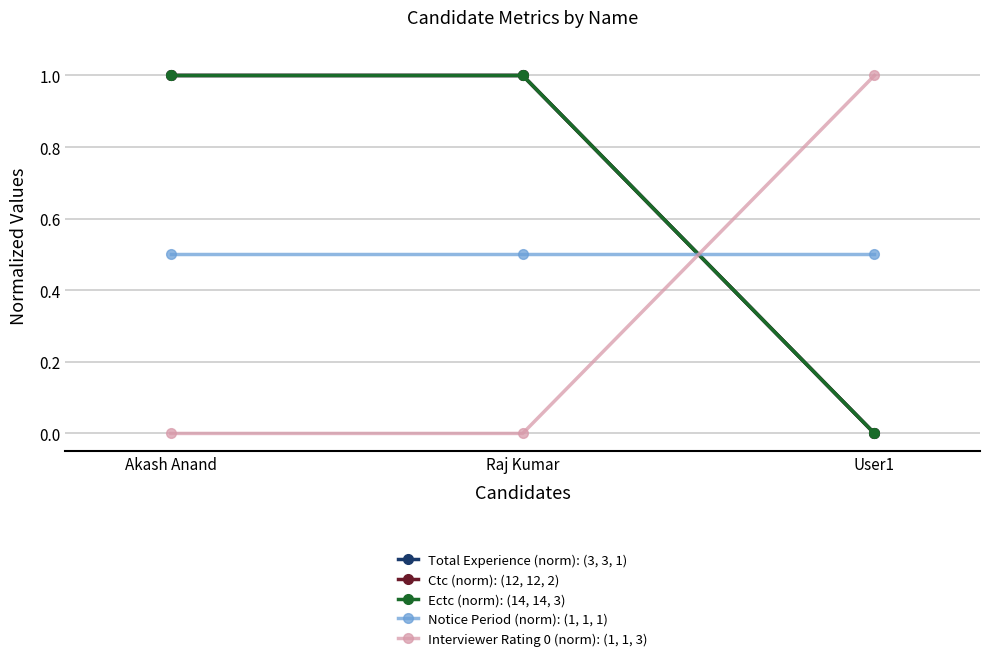

Which has a higher value, Akash Anand or User1?

Akash Anand